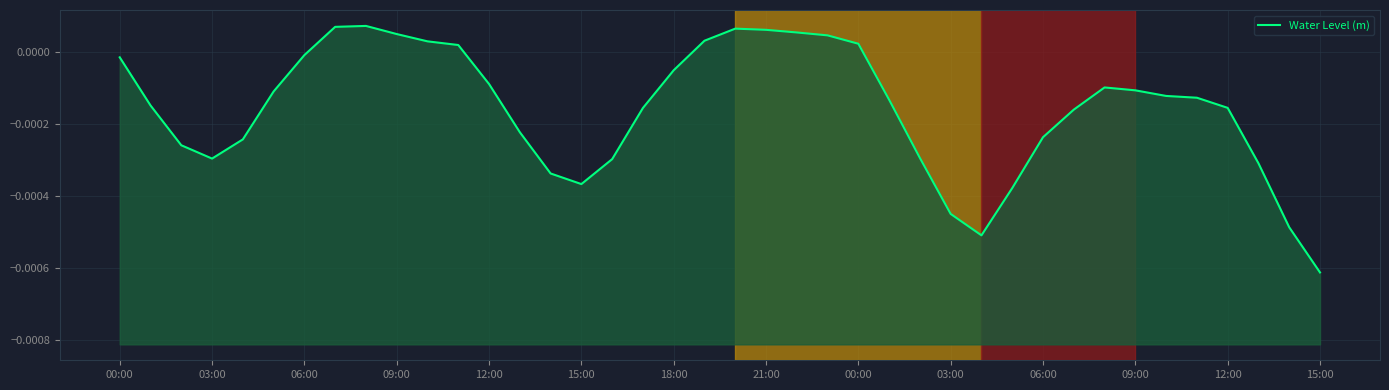

Rank the categories by value from highest to lowest.

00:00, 21:00, 20, 21, 22, 03:00, 23, 19, 06:00, 24, 09:00, 18:00, 00:00, 18, 12:00, 32, 33, 15:00, 34, 35, 25, 03:00, 36, 17, 31, 15:00, 30, 12:00, 06:00, 26, 09:00, 16, 37, 14, 15, 29, 27, 38, 28, 39